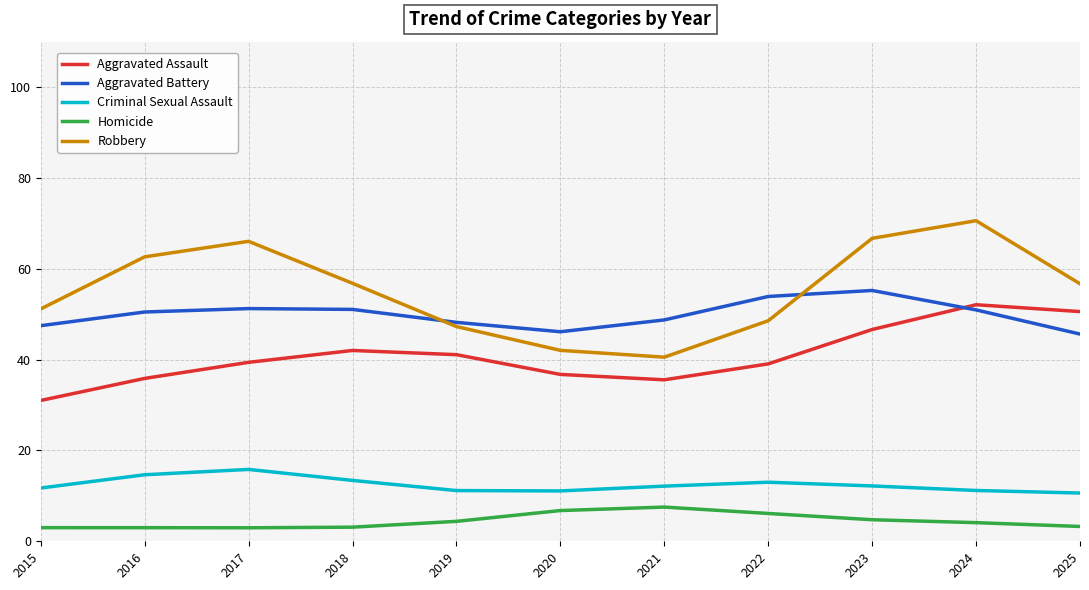

What are all the series names shown in the legend?

Aggravated Assault, Aggravated Battery, Criminal Sexual Assault, Homicide, Robbery